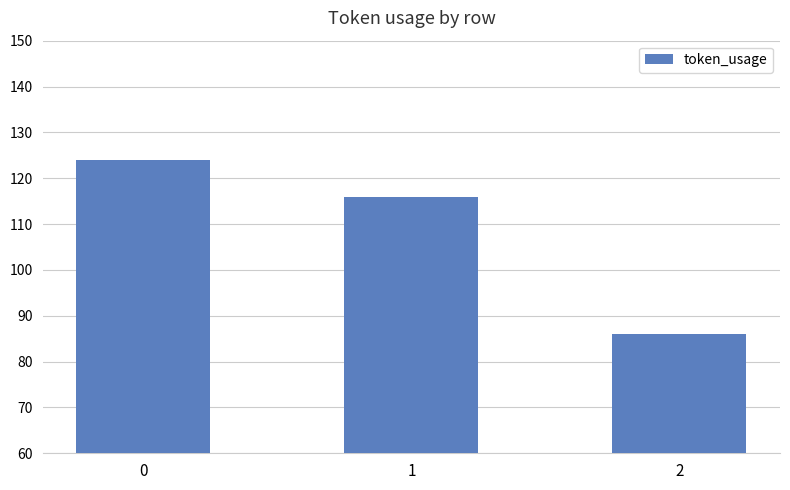

List the labels in order of value, smallest first.

2, 1, 0